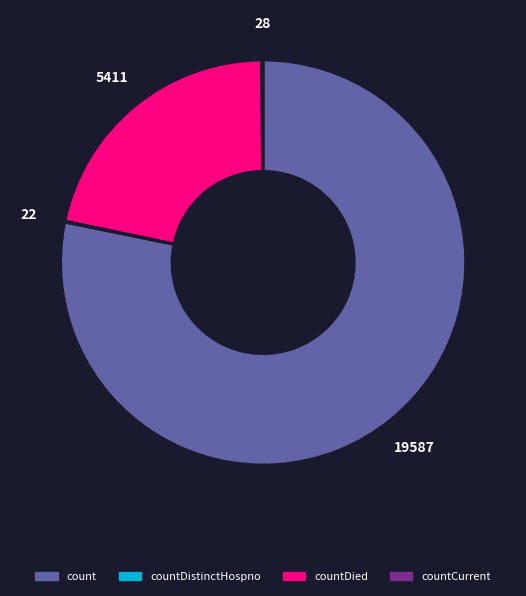

Does any single category account for the majority?

Yes